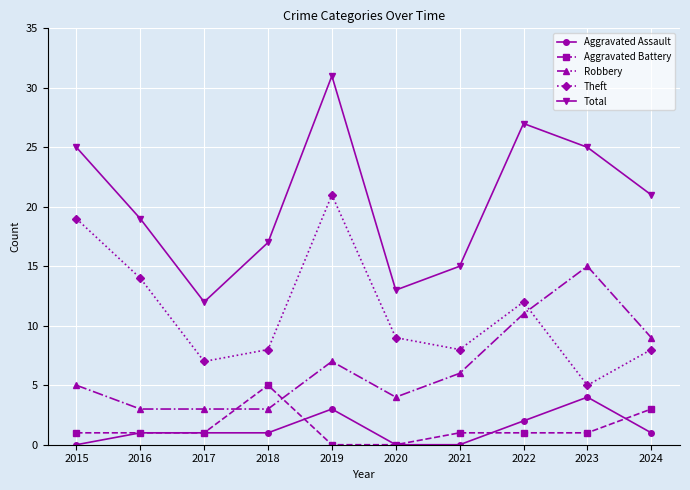

What is the value of the Theft point at the 5th from the left?

21